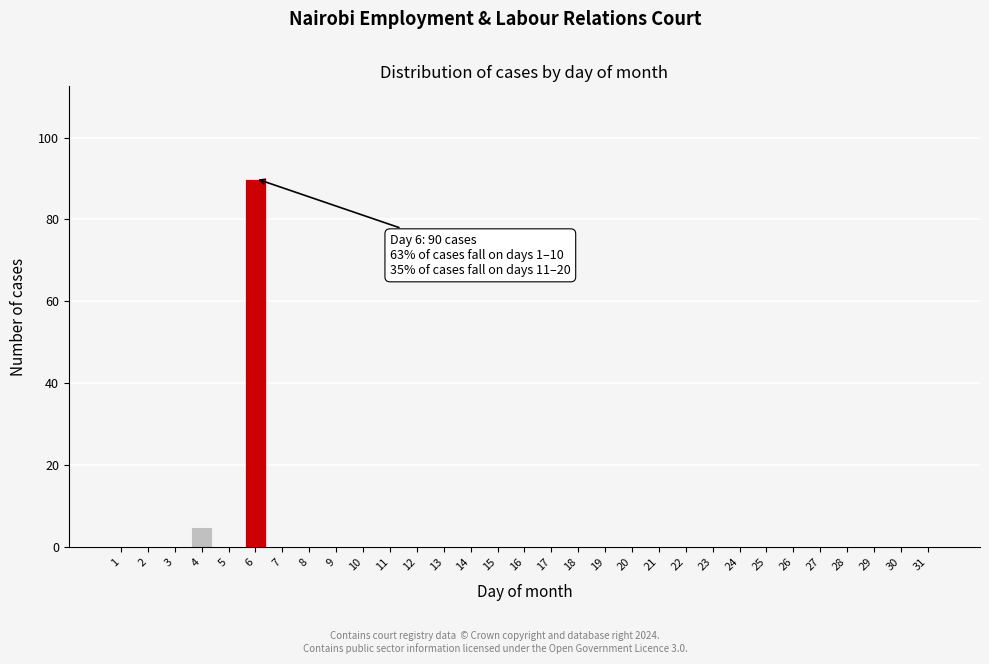

What is the greatest value displayed?

90